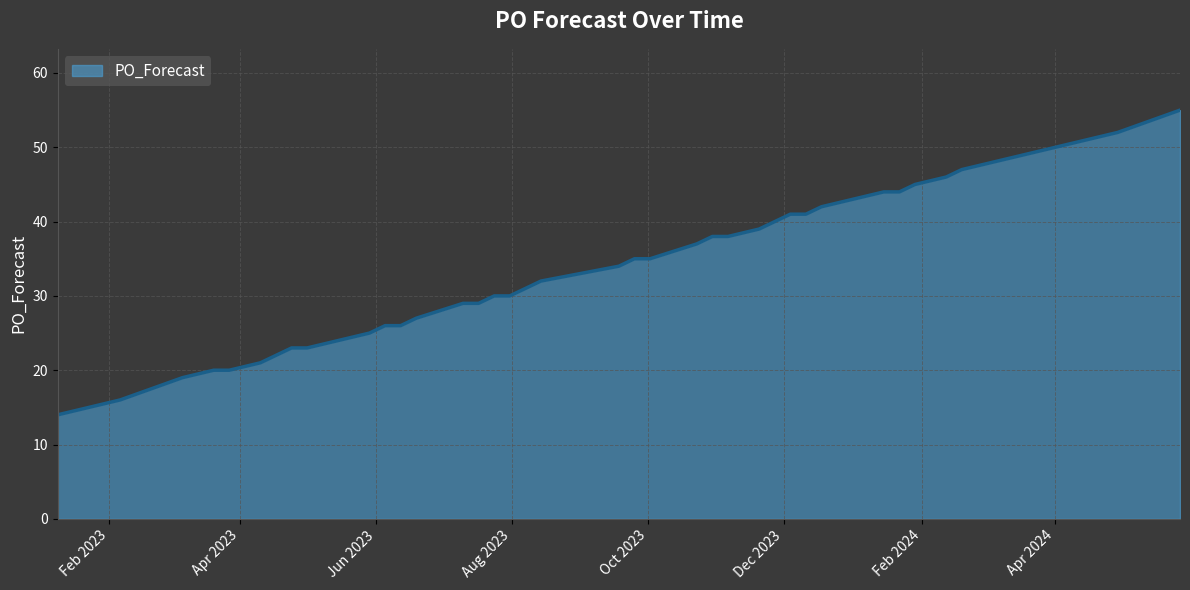

What is the difference between the maximum and minimum values?

41